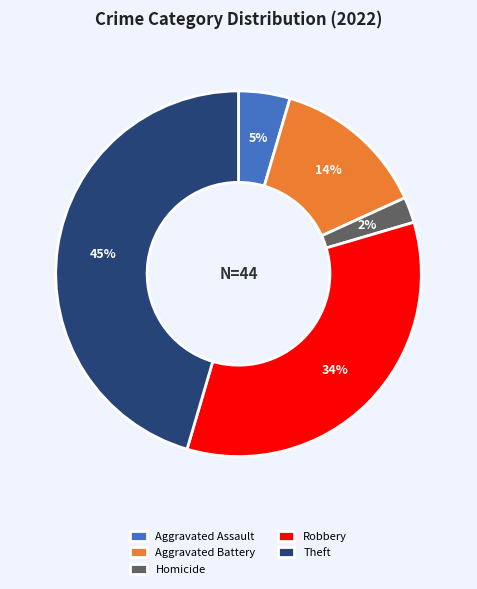

Rank the categories by value from highest to lowest.

Theft, Robbery, Aggravated Battery, Aggravated Assault, Homicide